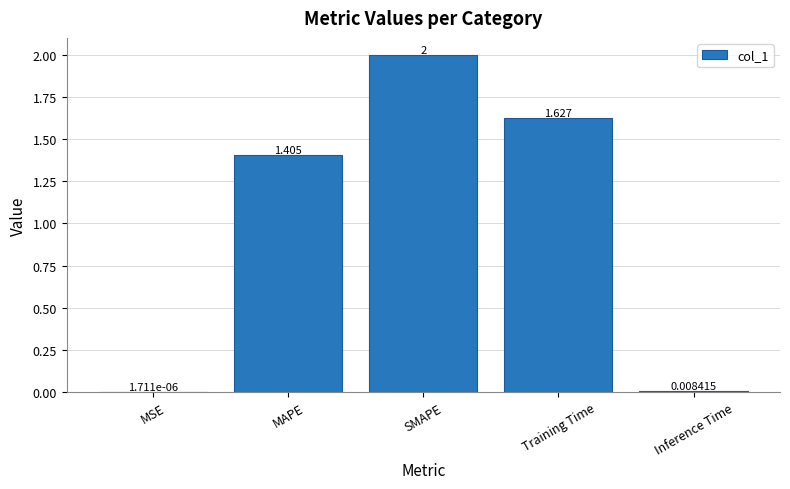

What is the maximum value shown in the chart?

2.0